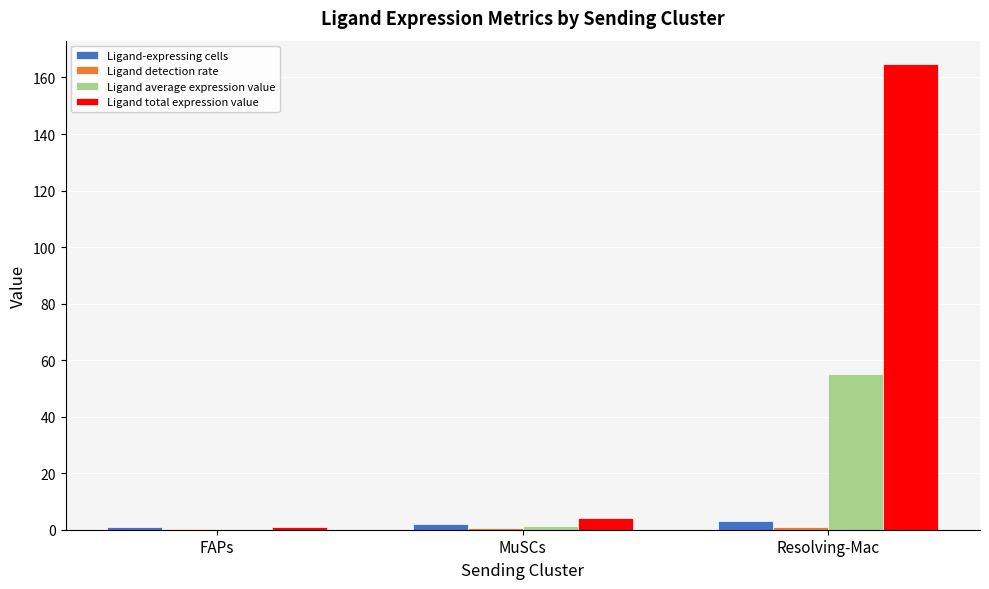

Which series has the largest range (max minus min)?

Ligand total expression value